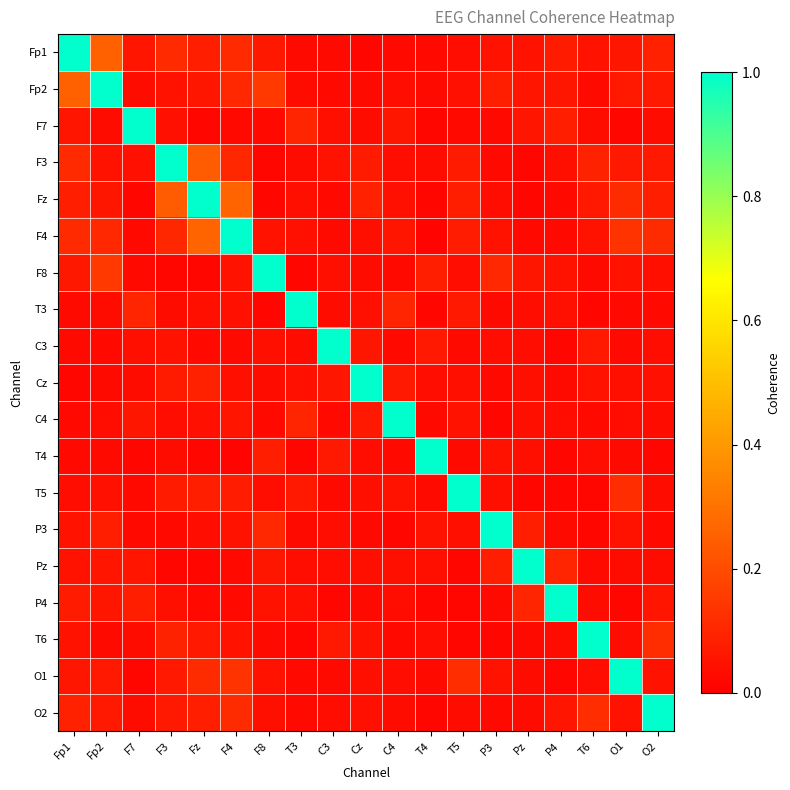

Reading left to right, what are all the values shown in this chart?

Fp1: Fp1=1.0	Fp2=0.3	F7=0.1	F3=0.1	Fz=0.1	F4=0.1	F8=0.1	T3=0.0	C3=0.0	Cz=0.0	C4=0.0	T4=0.0	T5=0.0	P3=0.1	Pz=0.0	P4=0.1	T6=0.0	O1=0.1	O2=0.1
Fp2: Fp1=0.3	Fp2=1.0	F7=0.0	F3=0.0	Fz=0.1	F4=0.1	F8=0.1	T3=0.0	C3=0.0	Cz=0.0	C4=0.0	T4=0.0	T5=0.0	P3=0.1	Pz=0.1	P4=0.1	T6=0.0	O1=0.1	O2=0.1
F7: Fp1=0.1	Fp2=0.0	F7=1.0	F3=0.0	Fz=0.0	F4=0.0	F8=0.0	T3=0.1	C3=0.0	Cz=0.0	C4=0.1	T4=0.0	T5=0.0	P3=0.0	Pz=0.1	P4=0.1	T6=0.0	O1=0.0	O2=0.0
F3: Fp1=0.1	Fp2=0.0	F7=0.0	F3=1.0	Fz=0.2	F4=0.1	F8=0.0	T3=0.0	C3=0.0	Cz=0.1	C4=0.0	T4=0.0	T5=0.1	P3=0.0	Pz=0.0	P4=0.0	T6=0.1	O1=0.1	O2=0.1
Fz: Fp1=0.1	Fp2=0.1	F7=0.0	F3=0.2	Fz=1.0	F4=0.3	F8=0.0	T3=0.0	C3=0.0	Cz=0.1	C4=0.0	T4=0.0	T5=0.1	P3=0.0	Pz=0.0	P4=0.0	T6=0.1	O1=0.1	O2=0.1
F4: Fp1=0.1	Fp2=0.1	F7=0.0	F3=0.1	Fz=0.3	F4=1.0	F8=0.1	T3=0.0	C3=0.0	Cz=0.0	C4=0.1	T4=0.0	T5=0.1	P3=0.1	Pz=0.0	P4=0.0	T6=0.1	O1=0.1	O2=0.1
F8: Fp1=0.1	Fp2=0.1	F7=0.0	F3=0.0	Fz=0.0	F4=0.1	F8=1.0	T3=0.0	C3=0.0	Cz=0.0	C4=0.0	T4=0.1	T5=0.0	P3=0.1	Pz=0.1	P4=0.1	T6=0.0	O1=0.1	O2=0.0
T3: Fp1=0.0	Fp2=0.0	F7=0.1	F3=0.0	Fz=0.0	F4=0.0	F8=0.0	T3=1.0	C3=0.0	Cz=0.0	C4=0.1	T4=0.0	T5=0.1	P3=0.0	Pz=0.0	P4=0.0	T6=0.0	O1=0.0	O2=0.0
C3: Fp1=0.0	Fp2=0.0	F7=0.0	F3=0.0	Fz=0.0	F4=0.0	F8=0.0	T3=0.0	C3=1.0	Cz=0.1	C4=0.0	T4=0.1	T5=0.0	P3=0.0	Pz=0.0	P4=0.0	T6=0.1	O1=0.0	O2=0.0
Cz: Fp1=0.0	Fp2=0.0	F7=0.0	F3=0.1	Fz=0.1	F4=0.0	F8=0.0	T3=0.0	C3=0.1	Cz=1.0	C4=0.1	T4=0.0	T5=0.0	P3=0.0	Pz=0.0	P4=0.0	T6=0.0	O1=0.0	O2=0.0
C4: Fp1=0.0	Fp2=0.0	F7=0.1	F3=0.0	Fz=0.0	F4=0.1	F8=0.0	T3=0.1	C3=0.0	Cz=0.1	C4=1.0	T4=0.0	T5=0.1	P3=0.0	Pz=0.0	P4=0.0	T6=0.0	O1=0.0	O2=0.0
T4: Fp1=0.0	Fp2=0.0	F7=0.0	F3=0.0	Fz=0.0	F4=0.0	F8=0.1	T3=0.0	C3=0.1	Cz=0.0	C4=0.0	T4=1.0	T5=0.0	P3=0.1	Pz=0.0	P4=0.0	T6=0.0	O1=0.0	O2=0.0
T5: Fp1=0.0	Fp2=0.0	F7=0.0	F3=0.1	Fz=0.1	F4=0.1	F8=0.0	T3=0.1	C3=0.0	Cz=0.0	C4=0.1	T4=0.0	T5=1.0	P3=0.0	Pz=0.0	P4=0.0	T6=0.0	O1=0.1	O2=0.0
P3: Fp1=0.1	Fp2=0.1	F7=0.0	F3=0.0	Fz=0.0	F4=0.1	F8=0.1	T3=0.0	C3=0.0	Cz=0.0	C4=0.0	T4=0.1	T5=0.0	P3=1.0	Pz=0.1	P4=0.0	T6=0.0	O1=0.0	O2=0.0
Pz: Fp1=0.0	Fp2=0.1	F7=0.1	F3=0.0	Fz=0.0	F4=0.0	F8=0.1	T3=0.0	C3=0.0	Cz=0.0	C4=0.0	T4=0.0	T5=0.0	P3=0.1	Pz=1.0	P4=0.1	T6=0.0	O1=0.0	O2=0.0
P4: Fp1=0.1	Fp2=0.1	F7=0.1	F3=0.0	Fz=0.0	F4=0.0	F8=0.1	T3=0.0	C3=0.0	Cz=0.0	C4=0.0	T4=0.0	T5=0.0	P3=0.0	Pz=0.1	P4=1.0	T6=0.0	O1=0.0	O2=0.1
T6: Fp1=0.0	Fp2=0.0	F7=0.0	F3=0.1	Fz=0.1	F4=0.1	F8=0.0	T3=0.0	C3=0.1	Cz=0.0	C4=0.0	T4=0.0	T5=0.0	P3=0.0	Pz=0.0	P4=0.0	T6=1.0	O1=0.0	O2=0.1
O1: Fp1=0.1	Fp2=0.1	F7=0.0	F3=0.1	Fz=0.1	F4=0.1	F8=0.1	T3=0.0	C3=0.0	Cz=0.0	C4=0.0	T4=0.0	T5=0.1	P3=0.0	Pz=0.0	P4=0.0	T6=0.0	O1=1.0	O2=0.1
O2: Fp1=0.1	Fp2=0.1	F7=0.0	F3=0.1	Fz=0.1	F4=0.1	F8=0.0	T3=0.0	C3=0.0	Cz=0.0	C4=0.0	T4=0.0	T5=0.0	P3=0.0	Pz=0.0	P4=0.1	T6=0.1	O1=0.1	O2=1.0